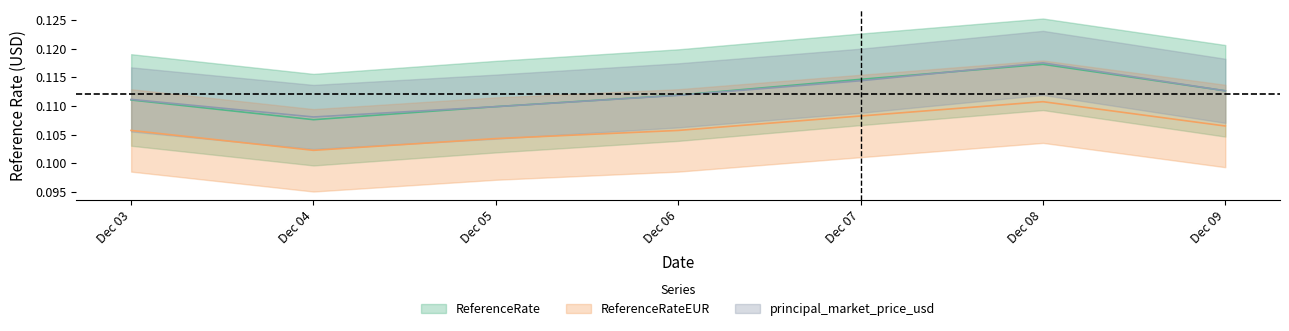

What is the sum of the principal_market_price_usd values at Dec 04 and Dec 07?

0.2